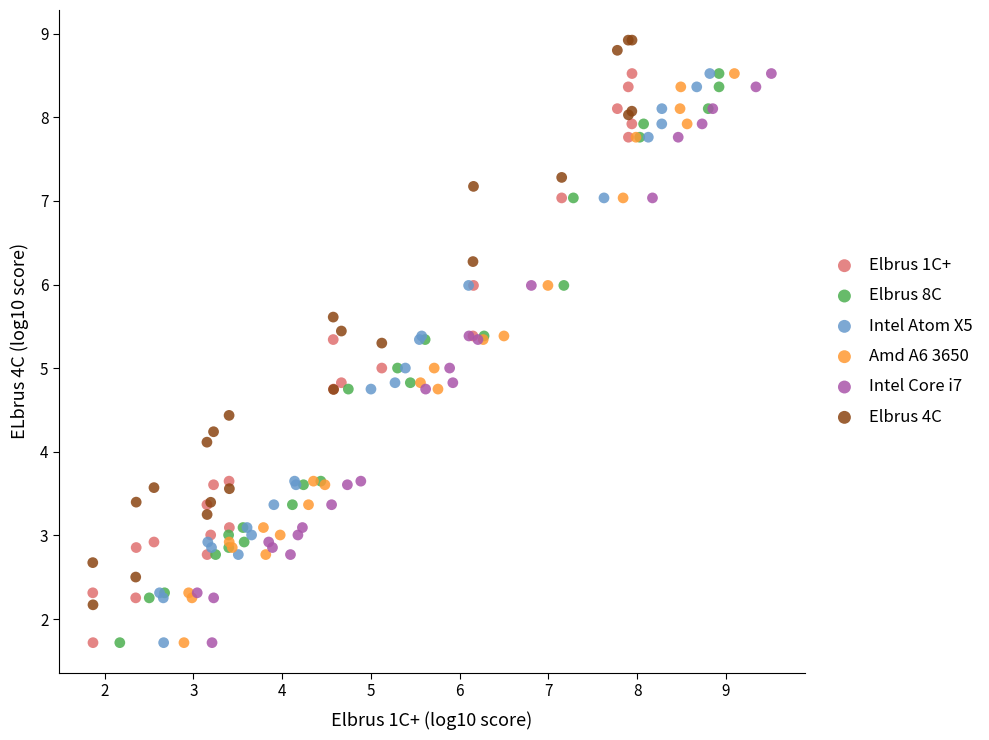

Which series reaches the maximum Y coordinate?

Elbrus 4C